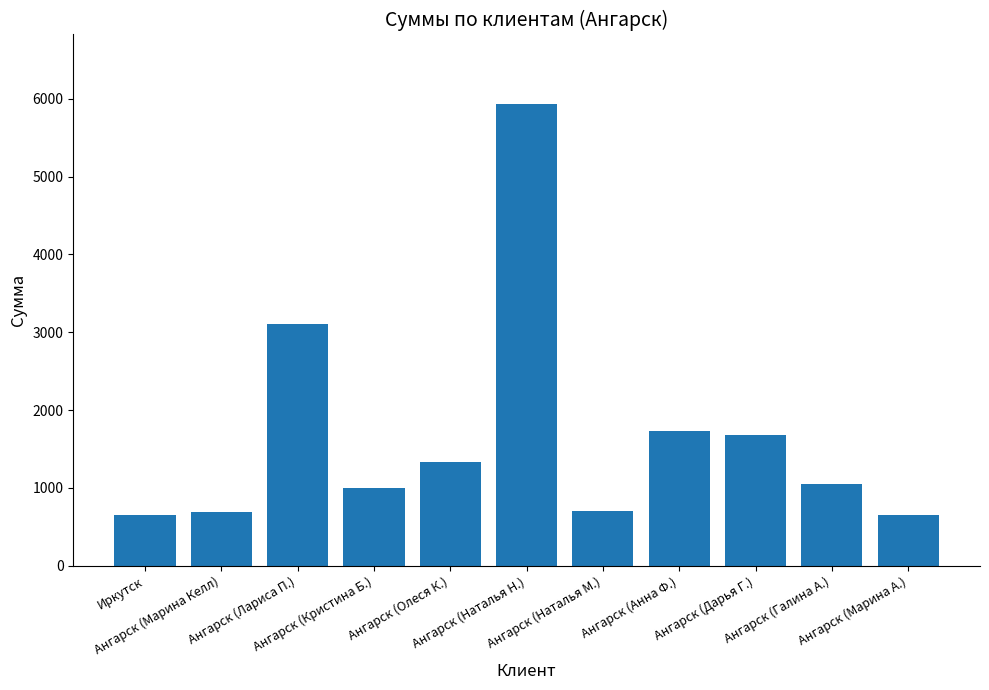

What is the value of the 3rd bar from the left?

3108